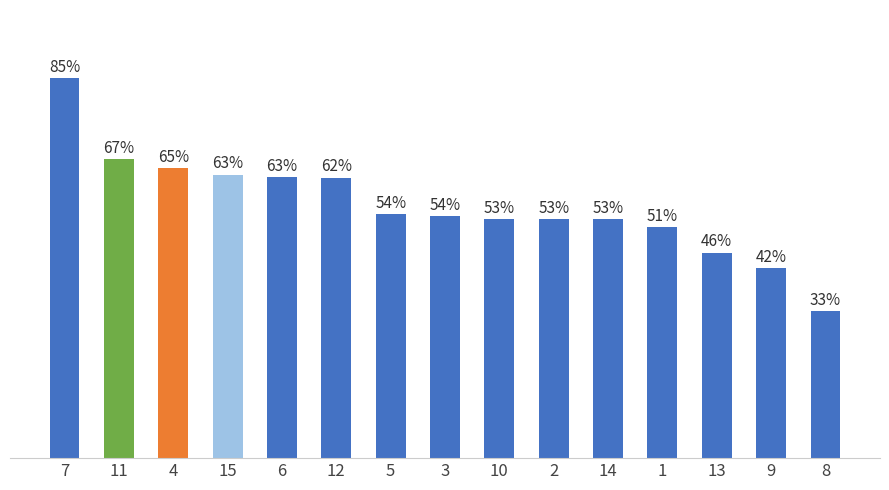

List the labels in order of value, smallest first.

8, 9, 13, 1, 14, 2, 10, 3, 5, 12, 6, 15, 4, 11, 7